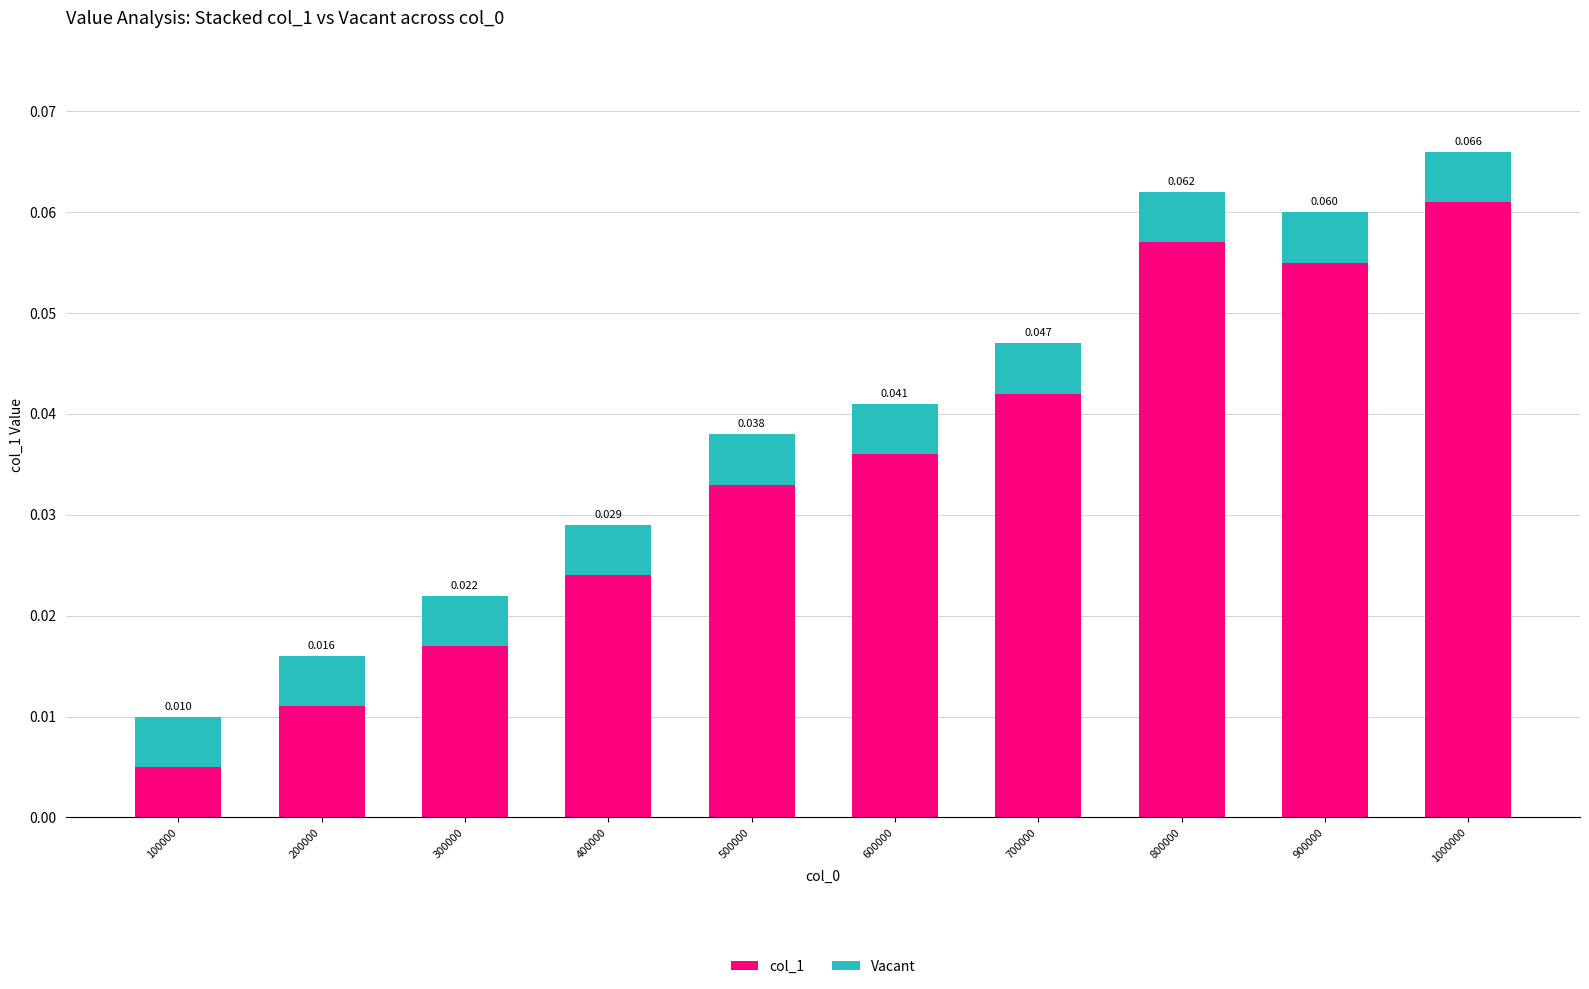

How many bars are there in total?

10